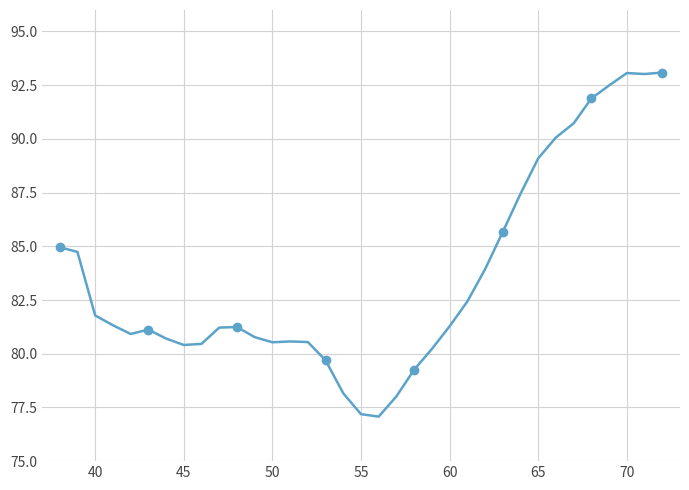

What is the difference between the second highest and minimum values?

16.0